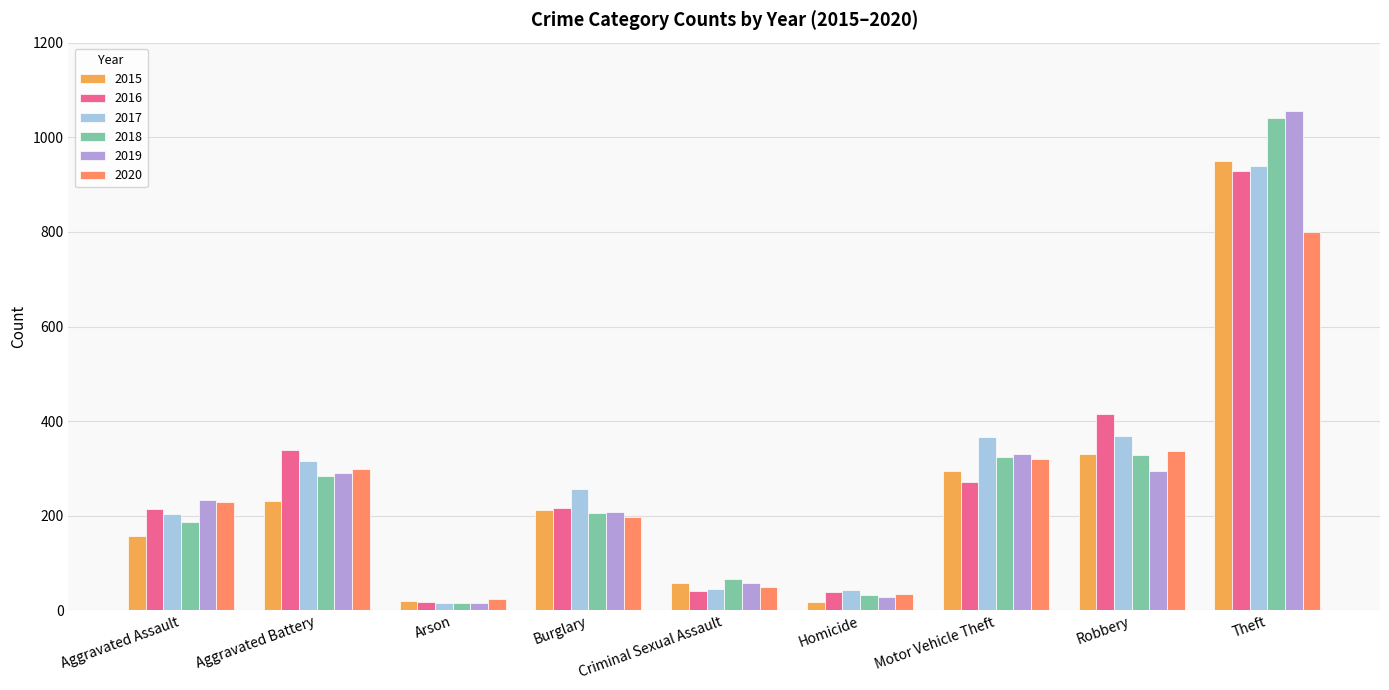

Which series changed the most between Aggravated Battery and Theft?

2019